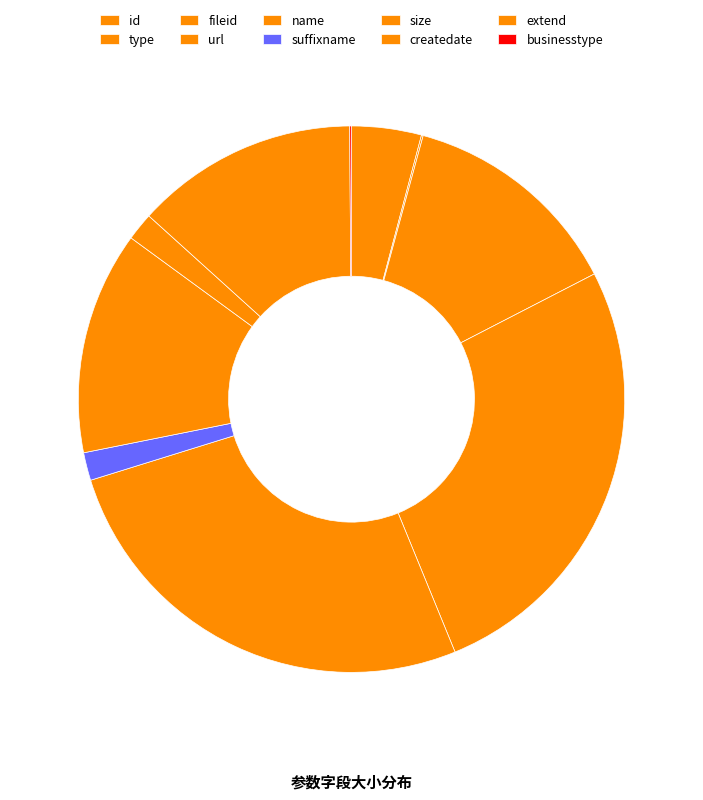

Is it true that fileid is 21% of the pie?

False